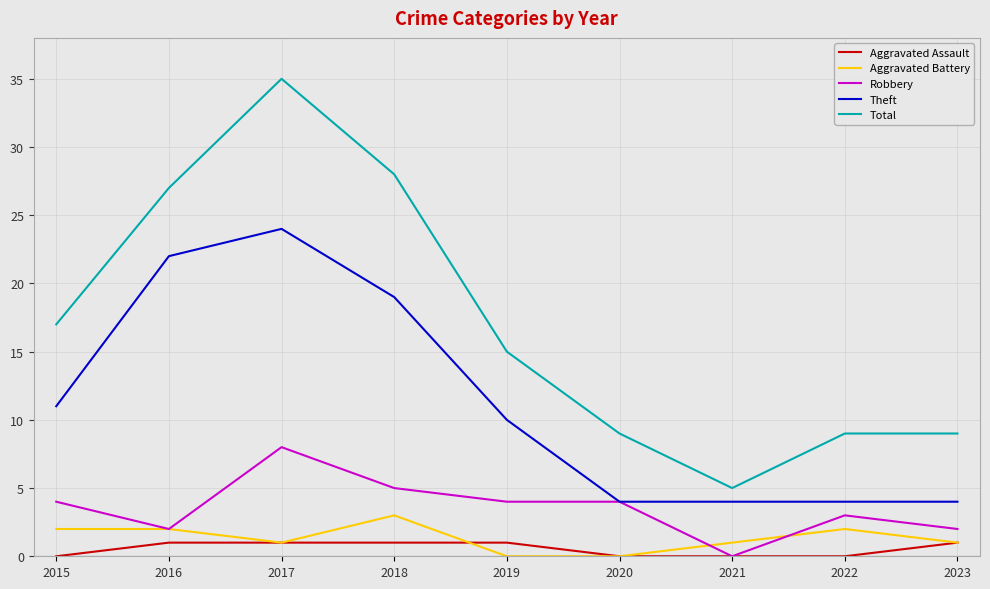

What is the maximum value for Theft?

24